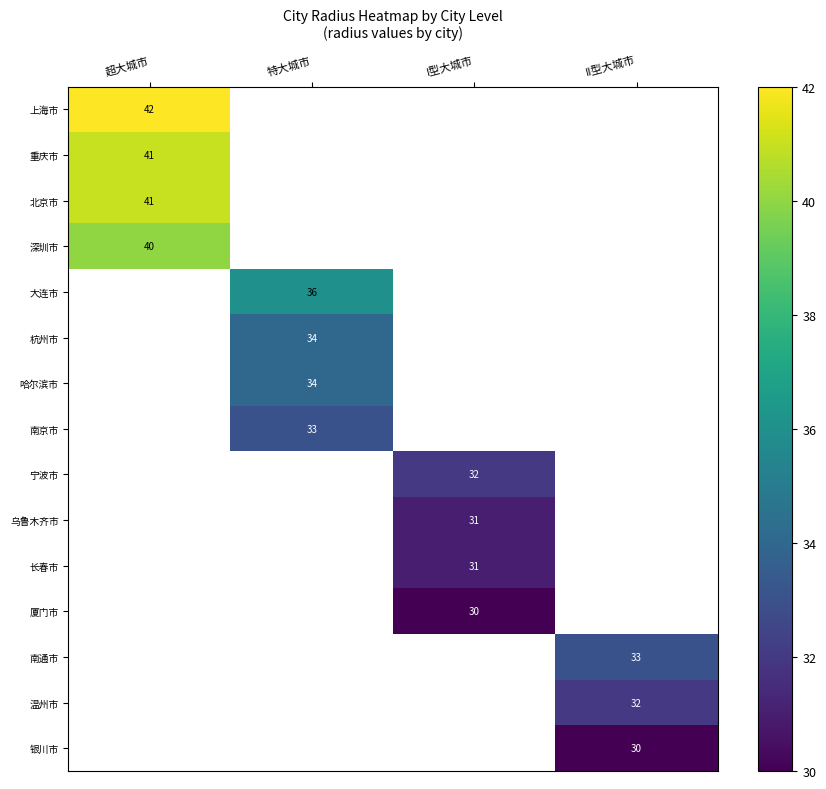

The 厦门市 series shows 40 at I型大城市. True or false?

False